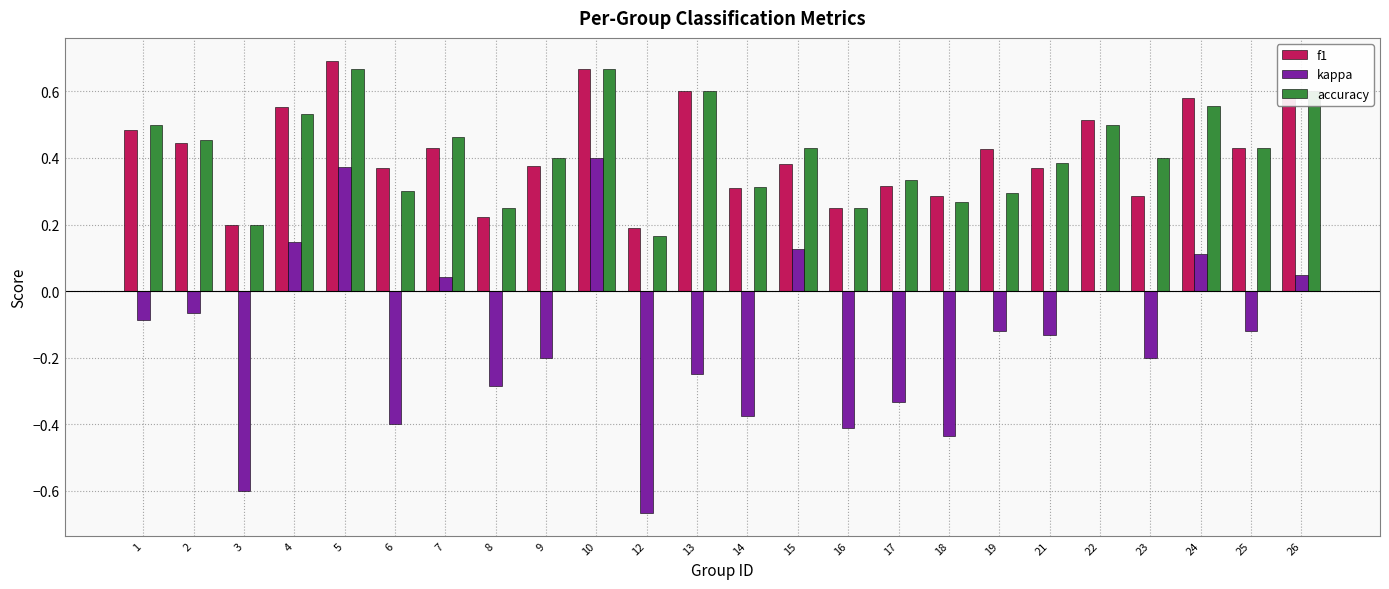

What is the sum of all accuracy values?

10.0